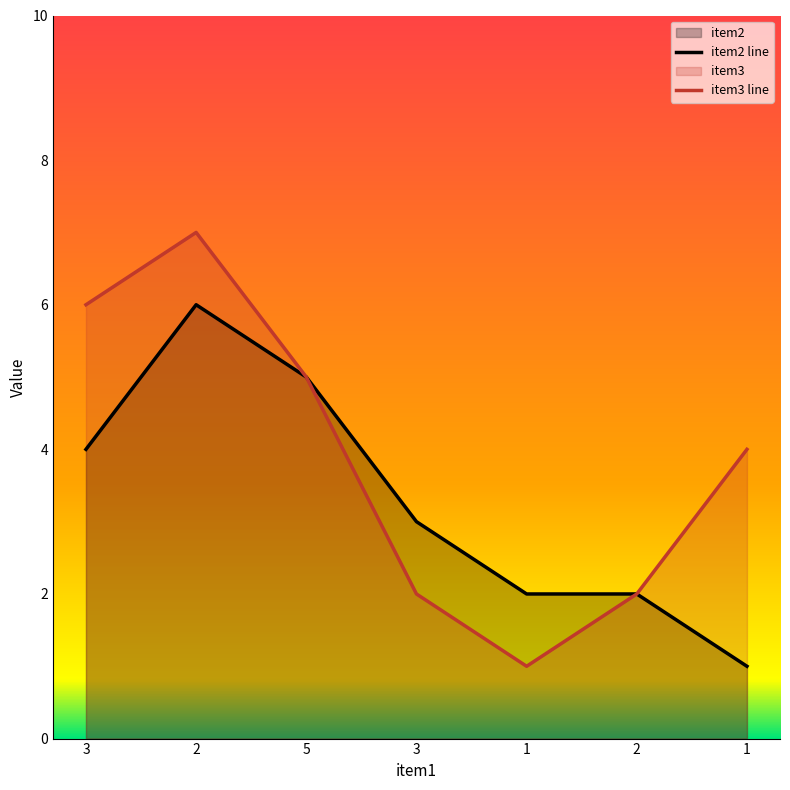

Rank the series by their maximum value, from highest to lowest.

item3 line, item2 line